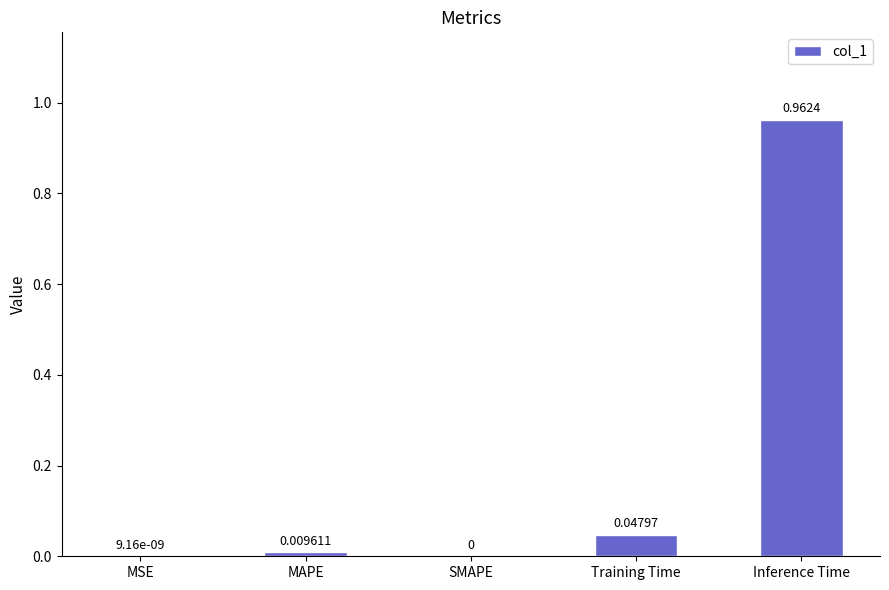

At which category does the chart reach its peak across all series?

Inference Time